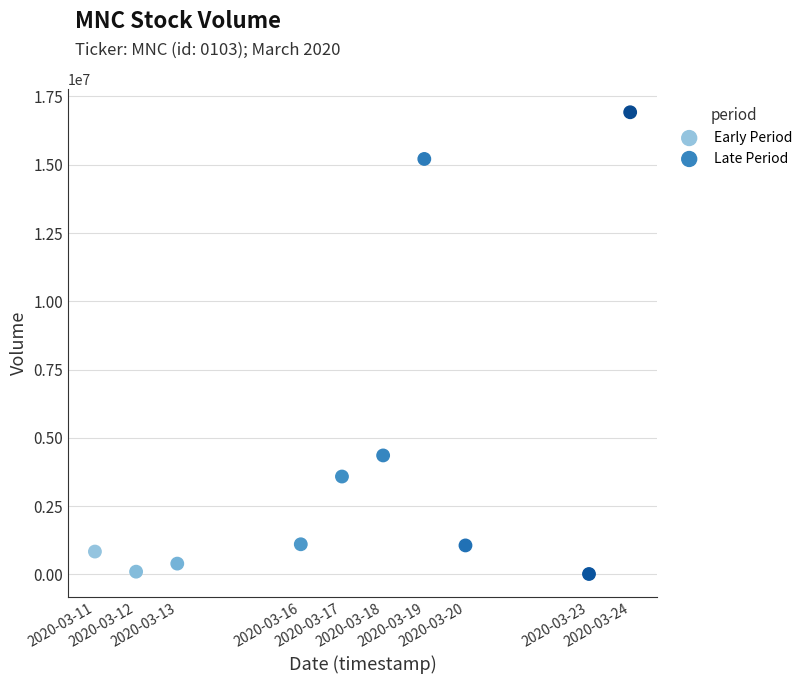

Which series has the largest Y range (max minus min)?

Late Period